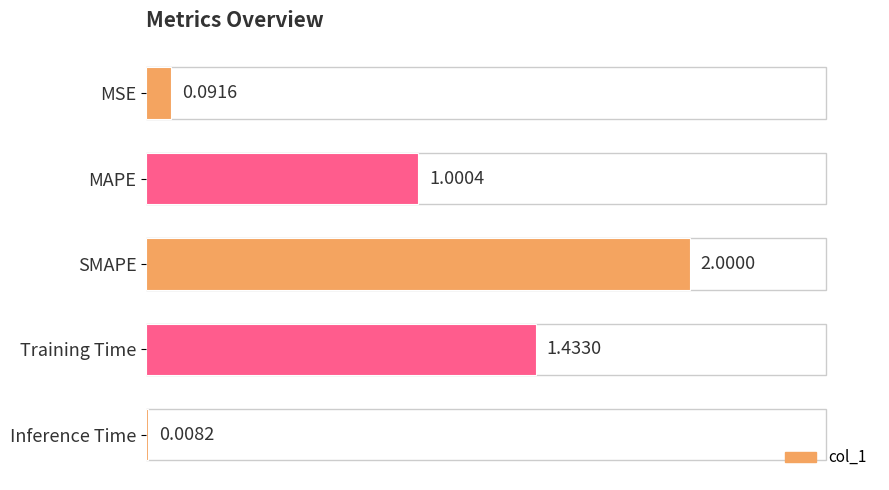

How many bars are there in total?

5